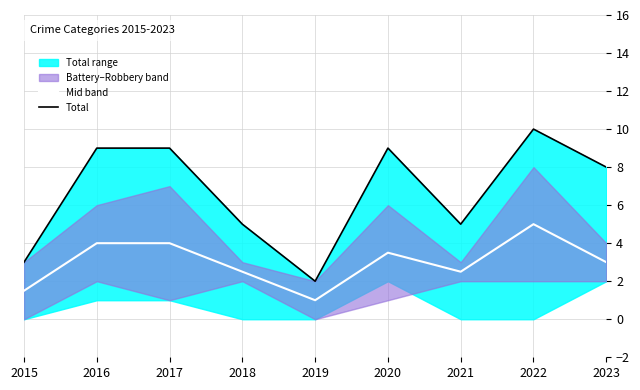

Which category has the lowest value in the Total series?

2019